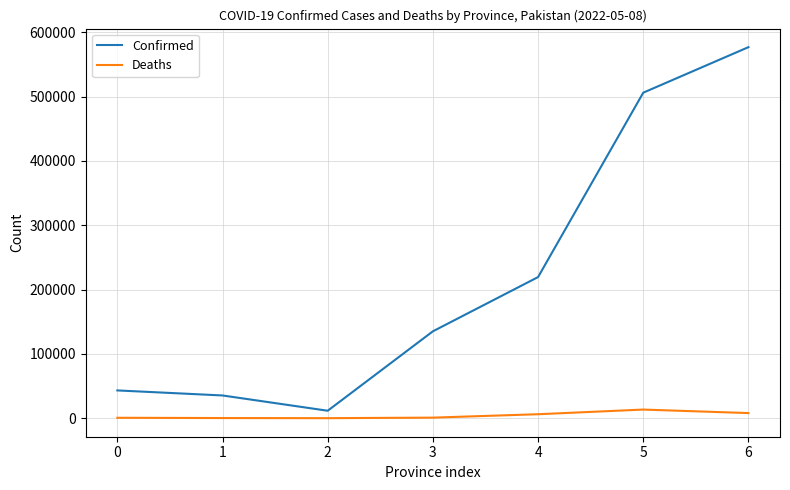

Which series has the largest total across all categories?

Confirmed